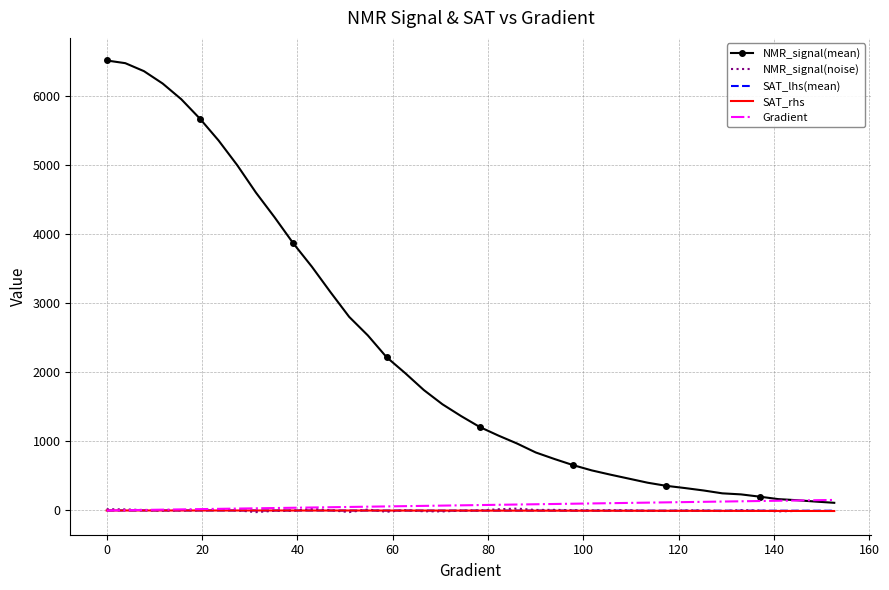

What is the greatest value displayed?

6520.2